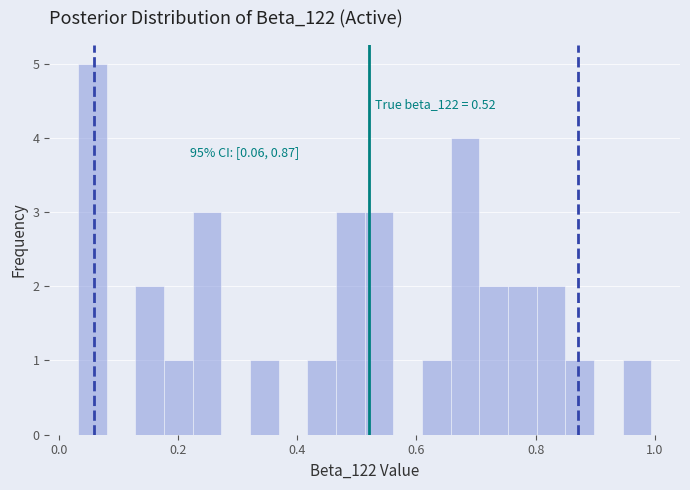

Read against the x-axis, roughly where is the centre of the tallest bar?

0.06